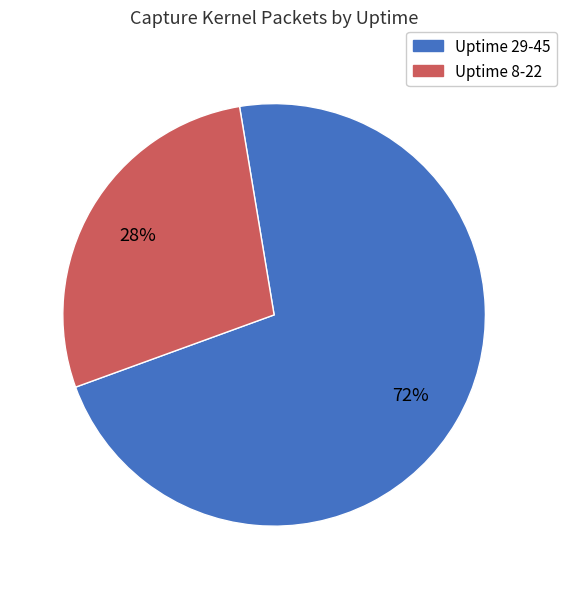

Is there a majority slice in this chart?

Yes